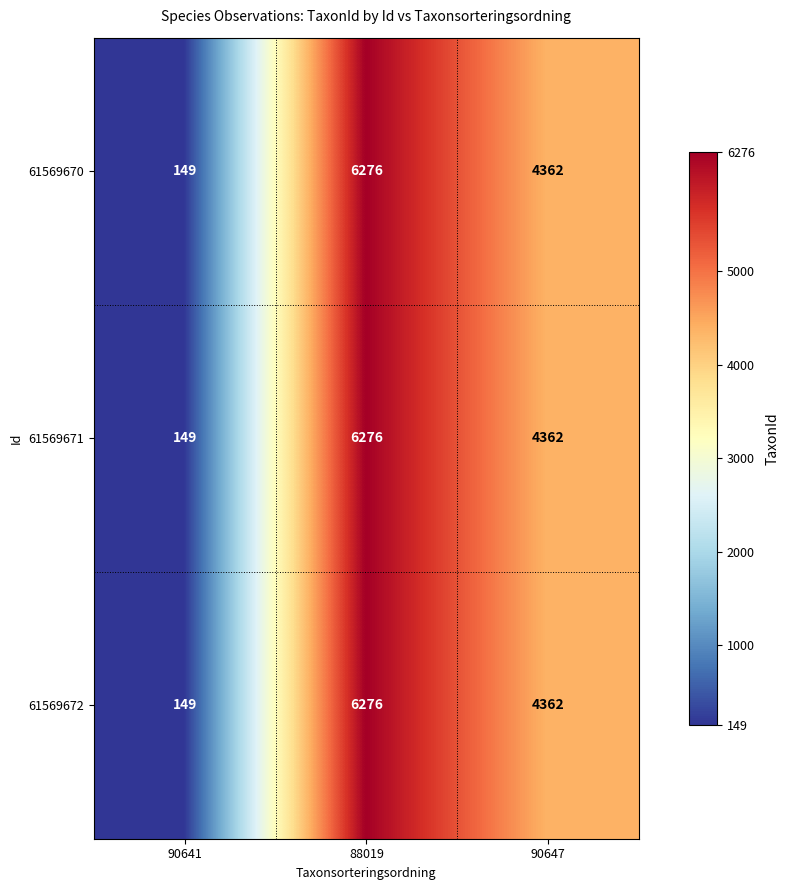

At which category is the sum across all series the highest?

88019